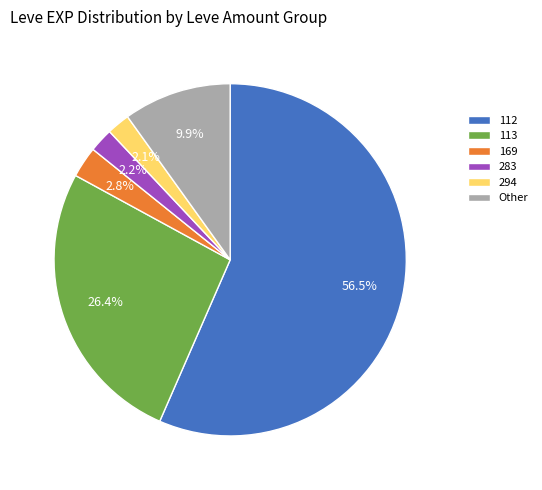

Does any single category account for the majority?

Yes